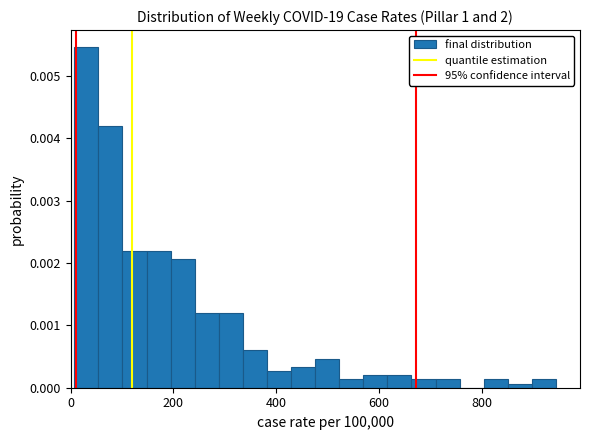

Around what value on the x-axis is the tallest bar? Give the approximate position of its centre, as read against the axis.

40